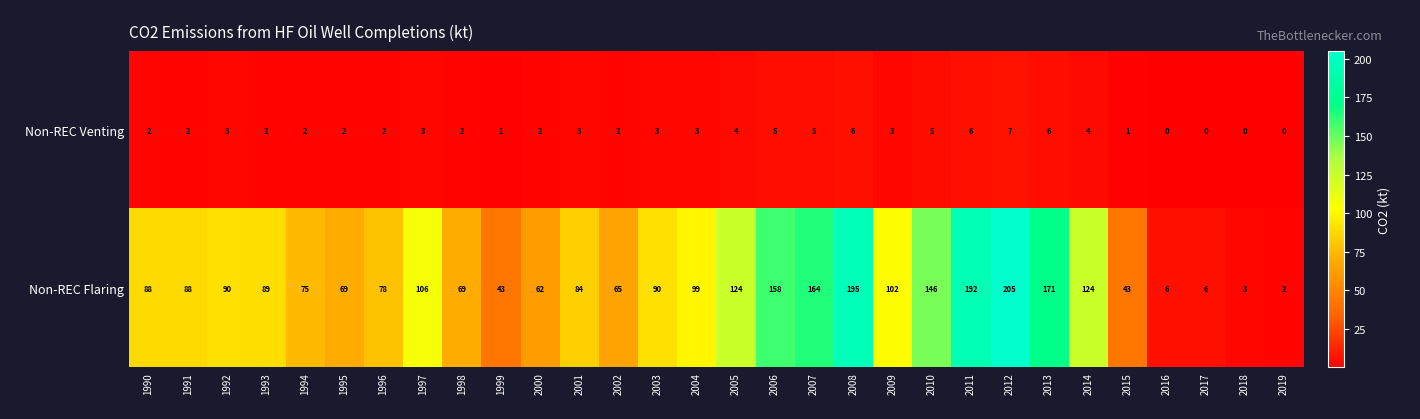

What is the total value across all series at 1990?

90